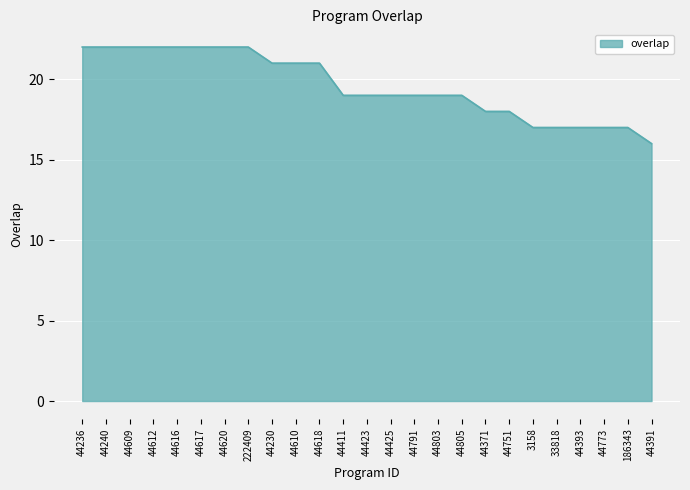

Which has a higher value, 44805 or 222409?

222409